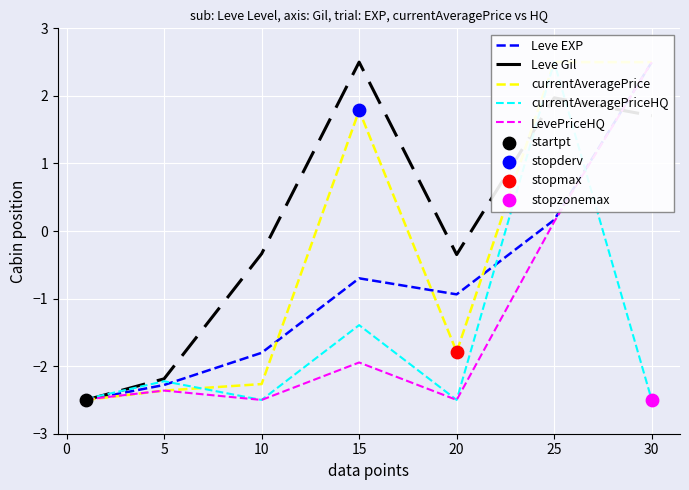

The Leve Gil series shows 3.3 at 15. True or false?

False